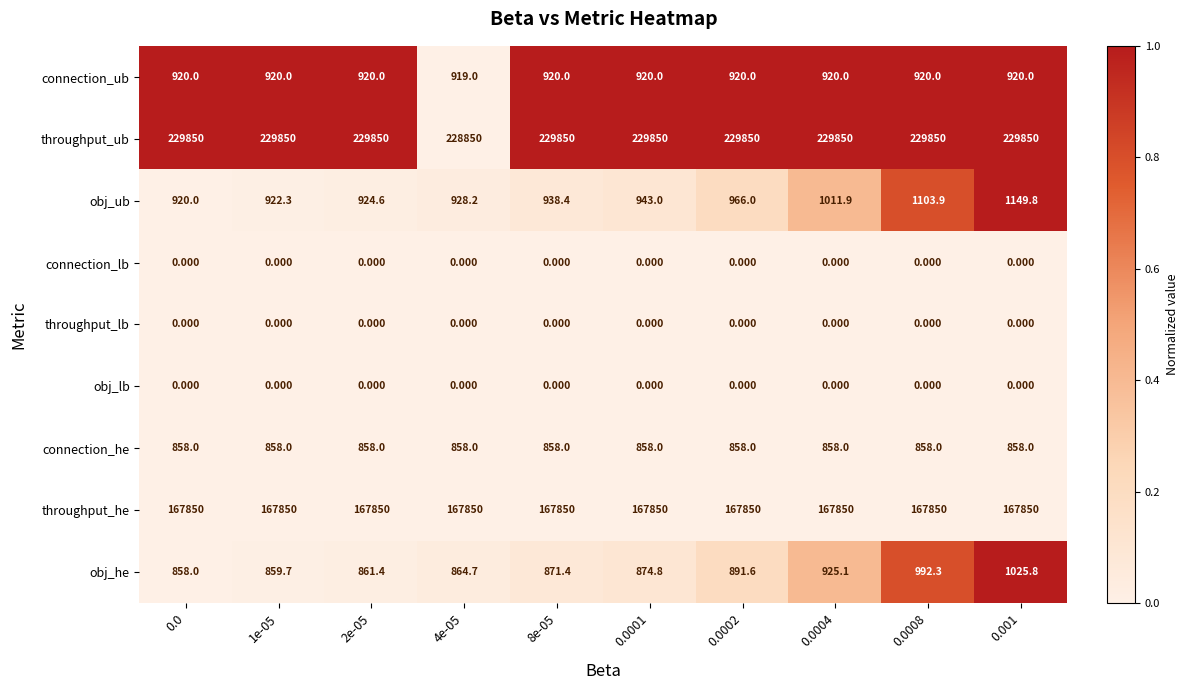

Which series has the largest total across all categories?

throughput_ub